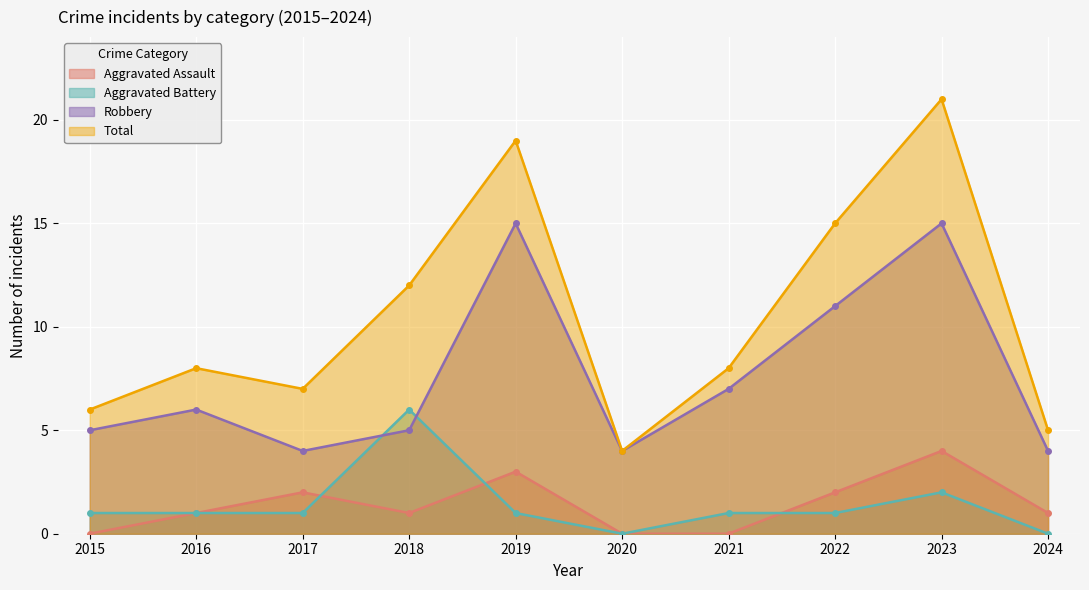

True or false: Total has a value of 9 at 2022.

False